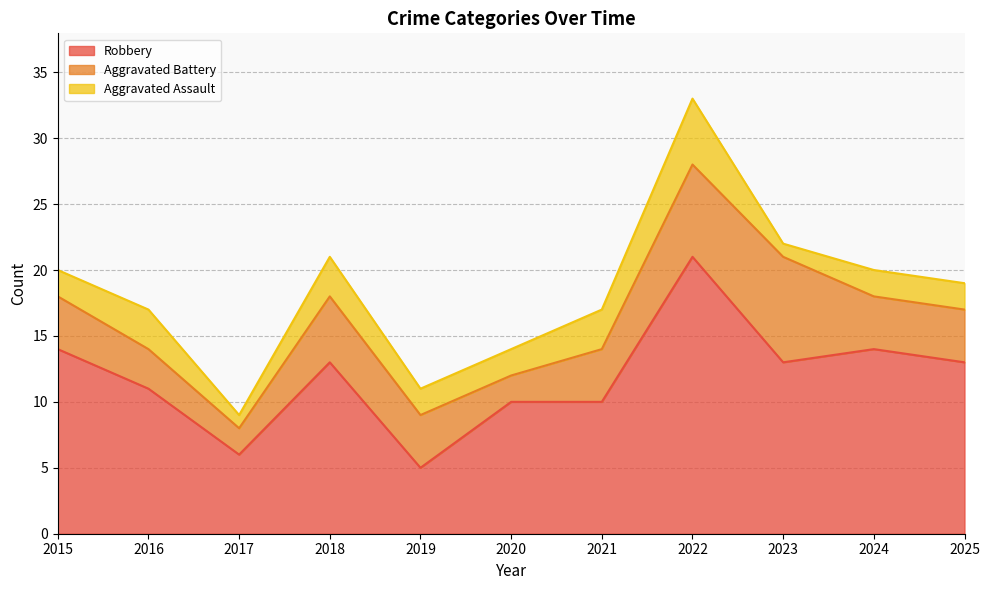

Read the Robbery value at 2015, to the nearest 10.

10